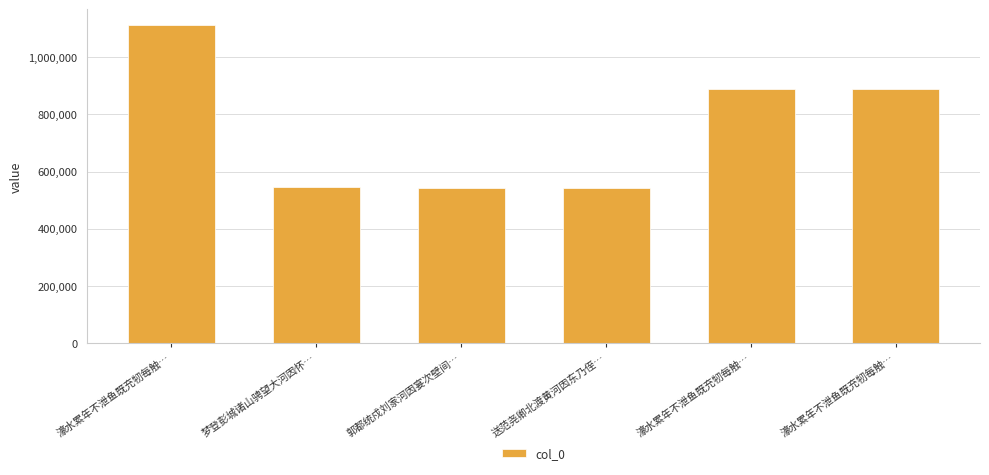

Reading left to right, transcribe all the data shown in this chart.

濠水累年不泄鱼既充牣每触…=1111806	梦登彭城诸山骋望大河因怀…=544596	郭都统戍刘家河因宴次壁间…=541787	送范尧卿北渡黄河因东乃侄…=542488	濠水累年不泄鱼既充牣每触…=888947	濠水累年不泄鱼既充牣每触…=888946